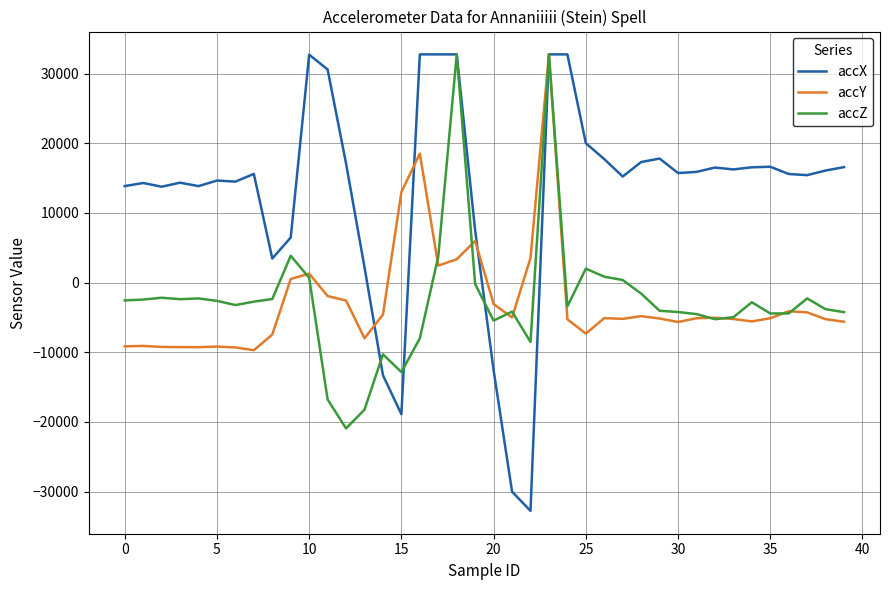

Which series has the widest spread of values?

accX